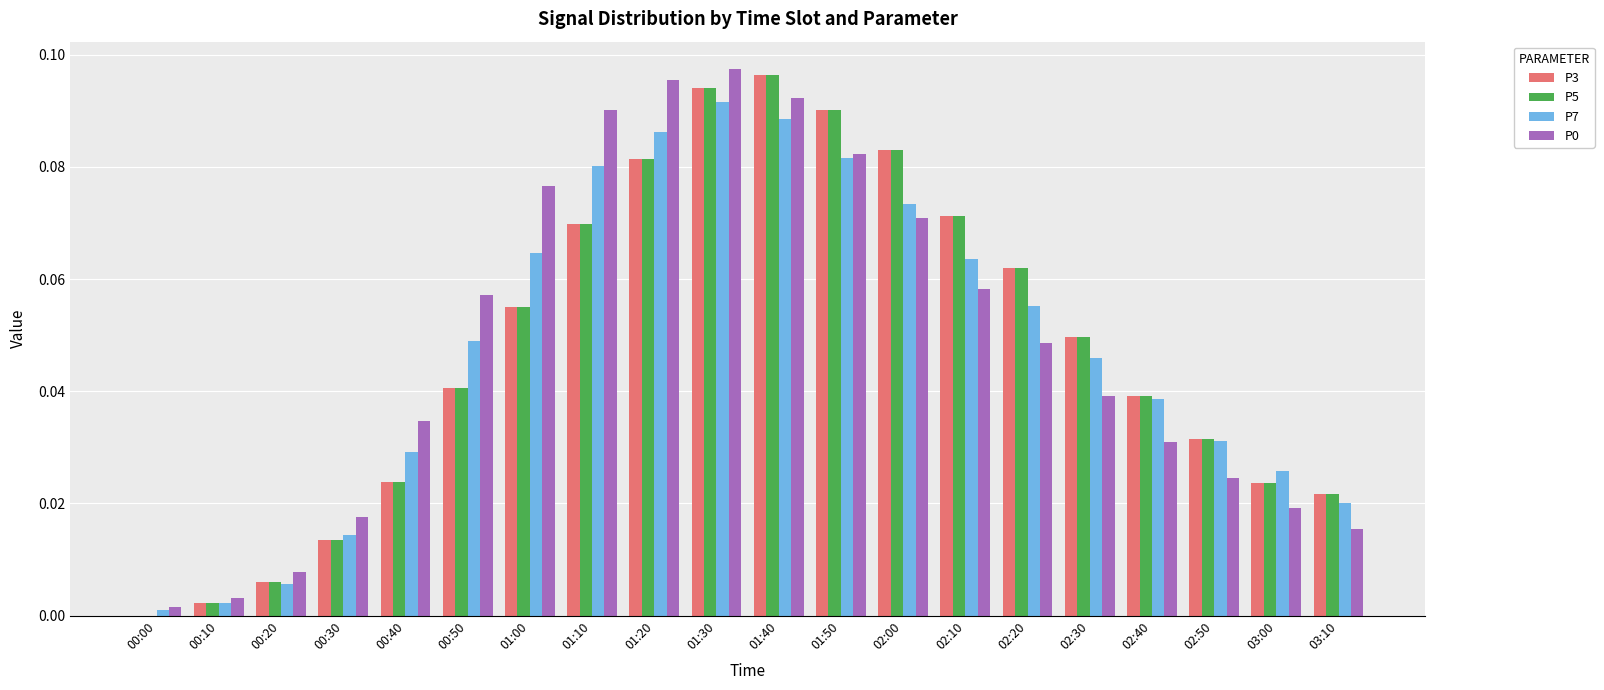

How many data points does each series have?

20